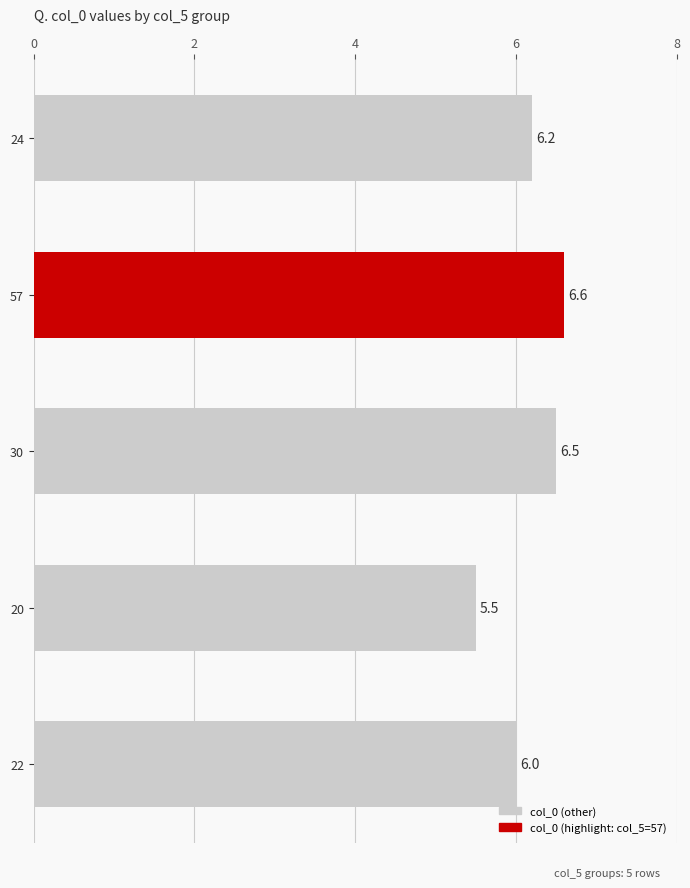

Which has a higher value, 57 or 24?

57